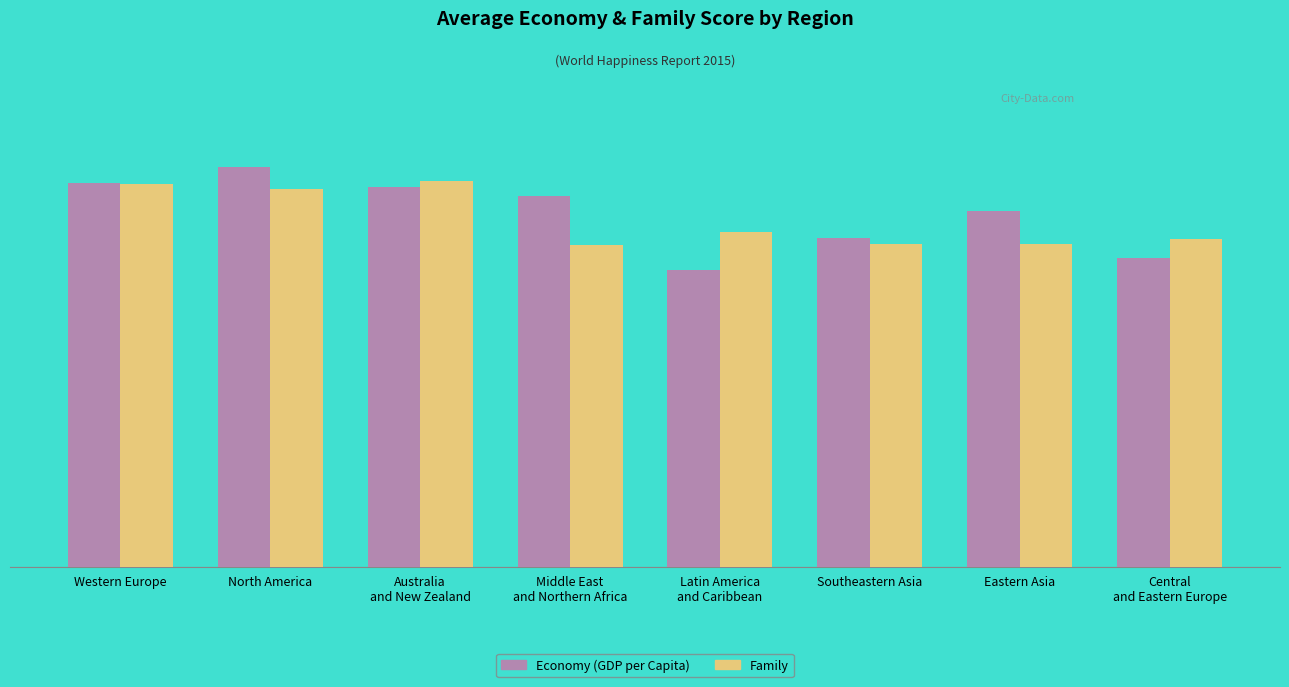

Does the chart contain any negative values?

No